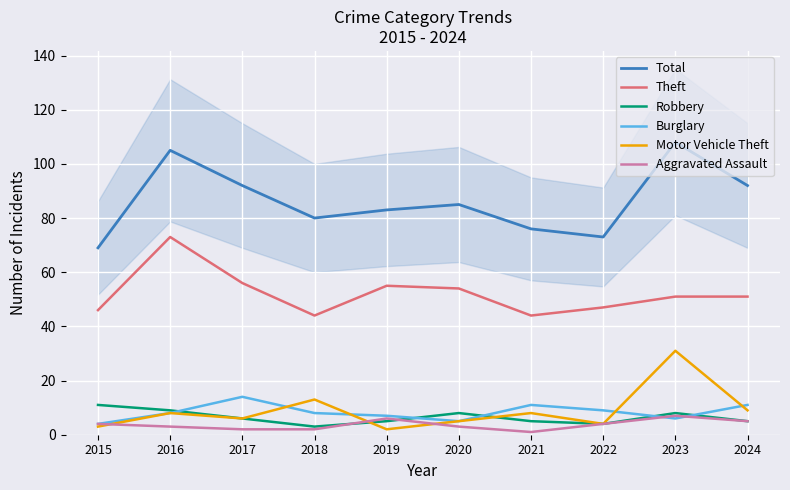

Reading left to right, transcribe all the data shown in this chart.

Total: 69	105	92	80	83	85	76	73	108	92
Theft: 46	73	56	44	55	54	44	47	51	51
Robbery: 11	9	6	3	5	8	5	4	8	5
Burglary: 4	8	14	8	7	5	11	9	6	11
Motor Vehicle Theft: 3	8	6	13	2	5	8	4	31	9
Aggravated Assault: 4	3	2	2	6	3	1	4	7	5